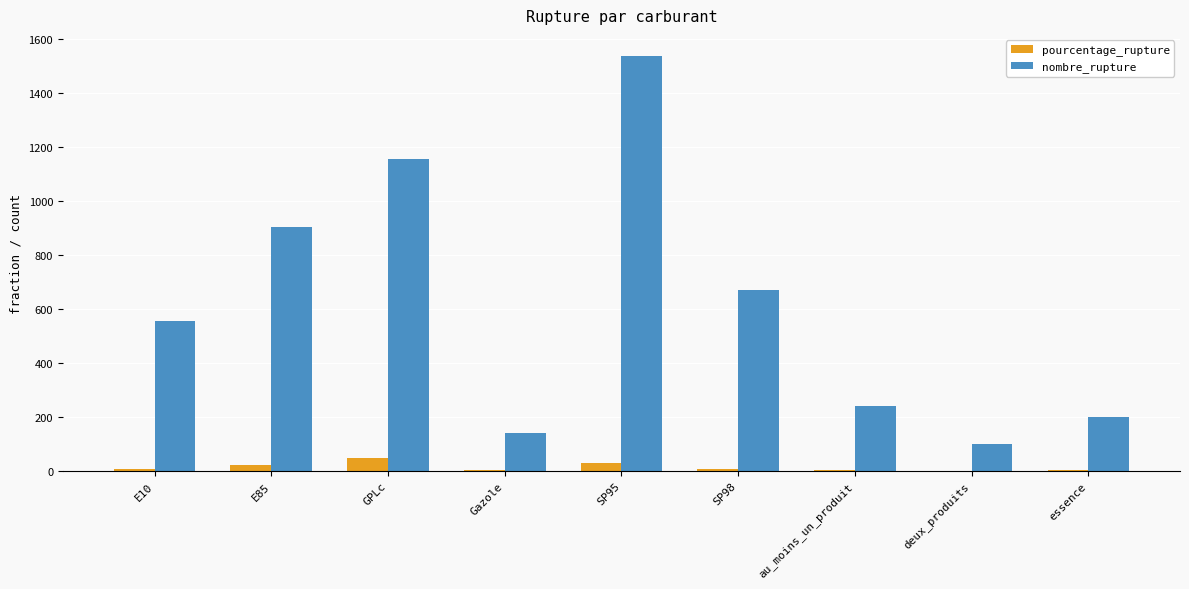

What is the highest value of the nombre_rupture series?

1537.0